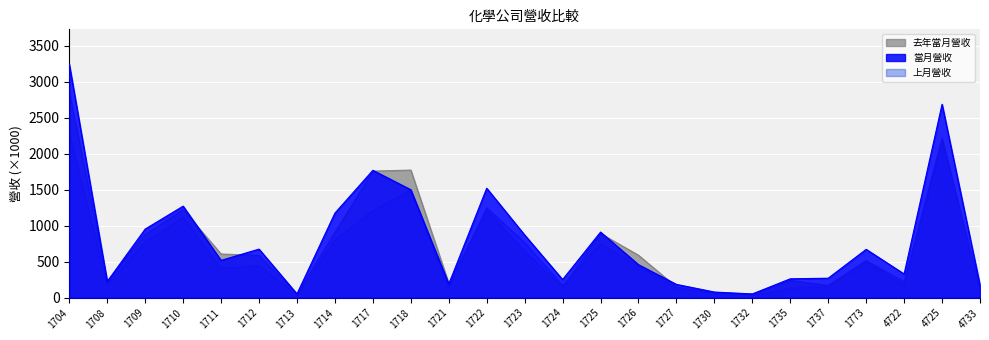

Reading left to right, transcribe all the data shown in this chart.

當月營收: 1704=3243.3	1708=226.0	1709=954.3	1710=1272.8	1711=519.4	1712=675.9	1713=53.2	1714=1176.1	1717=1770.8	1718=1501.5	1721=190.0	1722=1522.0	1723=872.3	1724=252.6	1725=912.8	1726=459.7	1727=185.6	1730=79.4	1732=52.8	1735=263.1	1737=271.5	1773=672.5	4722=330.3	4725=2688.2	4733=172.5
上月營收: 1704=2280.1	1708=176.9	1709=777.2	1710=1118.4	1711=408.5	1712=447.8	1713=40.7	1714=804.2	1717=1210.3	1718=1495.3	1721=129.4	1722=1249.5	1723=764.9	1724=171.2	1725=751.3	1726=440.2	1727=131.6	1730=59.6	1732=38.4	1735=131.6	1737=165.8	1773=496.8	4722=171.7	4725=2181.4	4733=121.0
去年當月營收: 1704=2864.8	1708=223.3	1709=881.1	1710=1224.6	1711=607.9	1712=589.0	1713=47.7	1714=909.1	1717=1759.9	1718=1774.1	1721=201.7	1722=1214.6	1723=648.7	1724=145.1	1725=892.5	1726=590.6	1727=150.2	1730=64.8	1732=50.1	1735=240.8	1737=171.1	1773=517.5	4722=222.6	4725=2221.1	4733=92.0